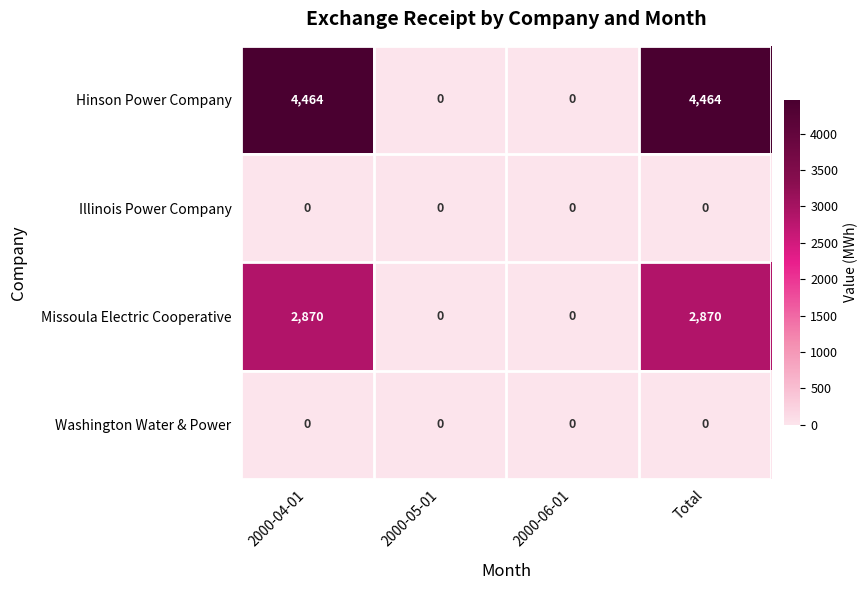

What is the maximum value for Hinson Power Company?

4464